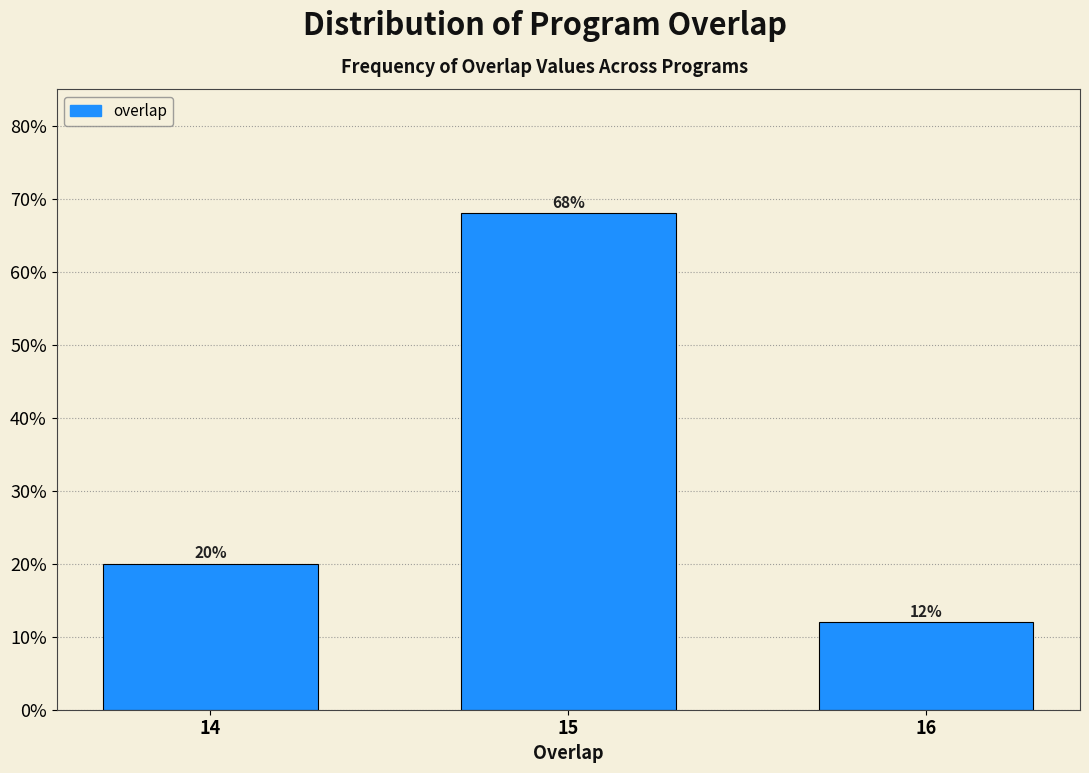

Reading left to right, transcribe all the data shown in this chart.

20	68	12